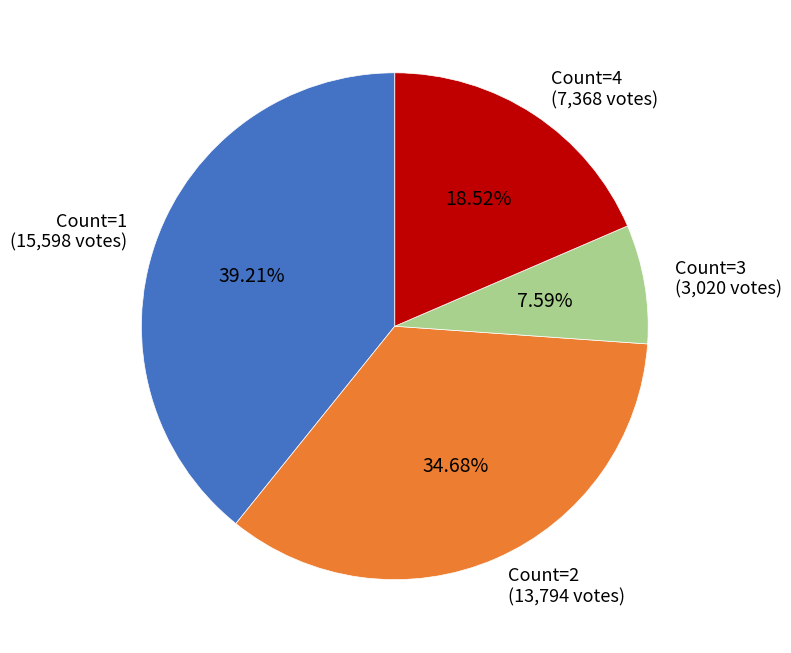

Which category has the smallest portion of the pie?

Count=3 (3,020 votes)